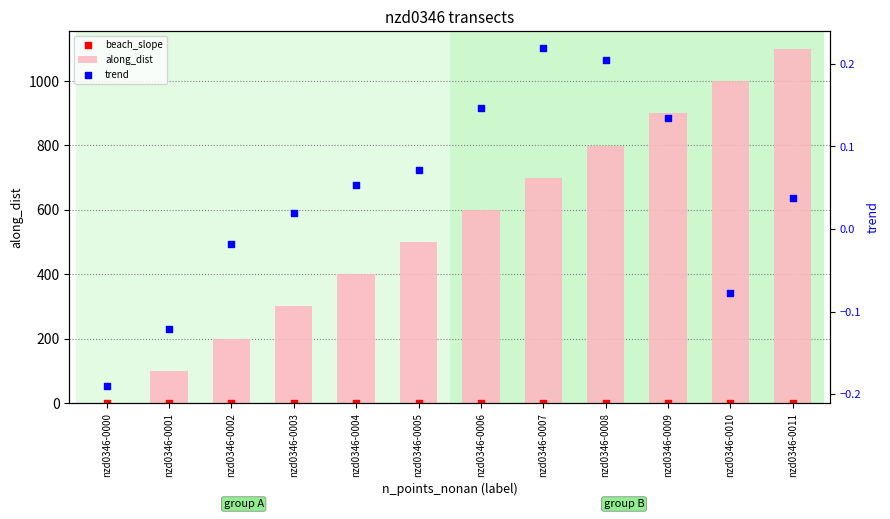

Which series has the largest total across all categories?

along_dist